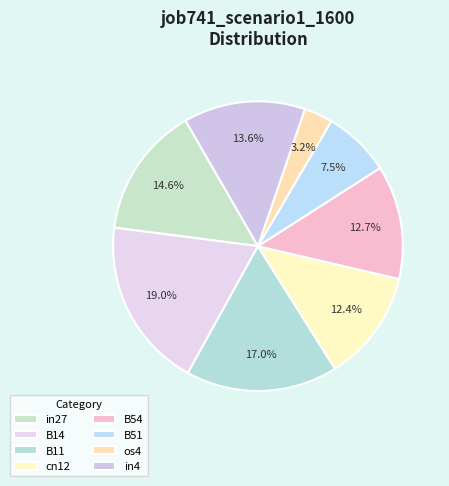

True or false: cn12 accounts for 21% of the total.

False